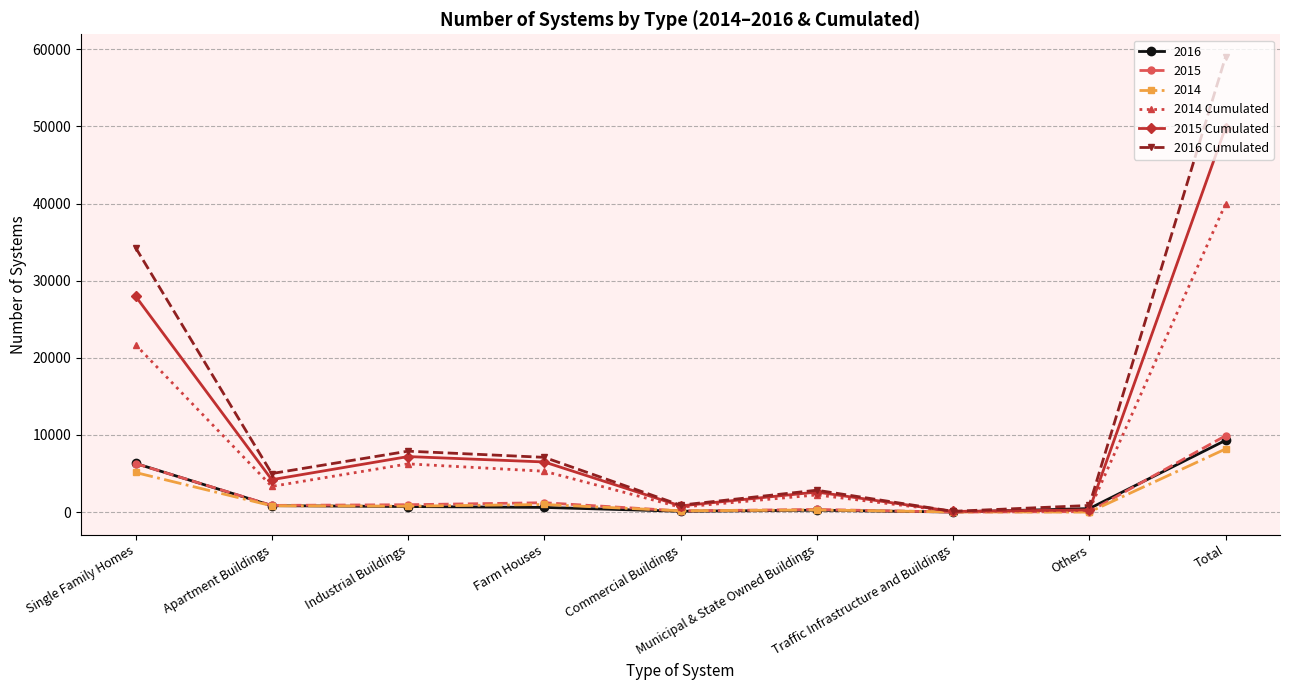

What position from the right is Traffic Infrastructure and Buildings?

3